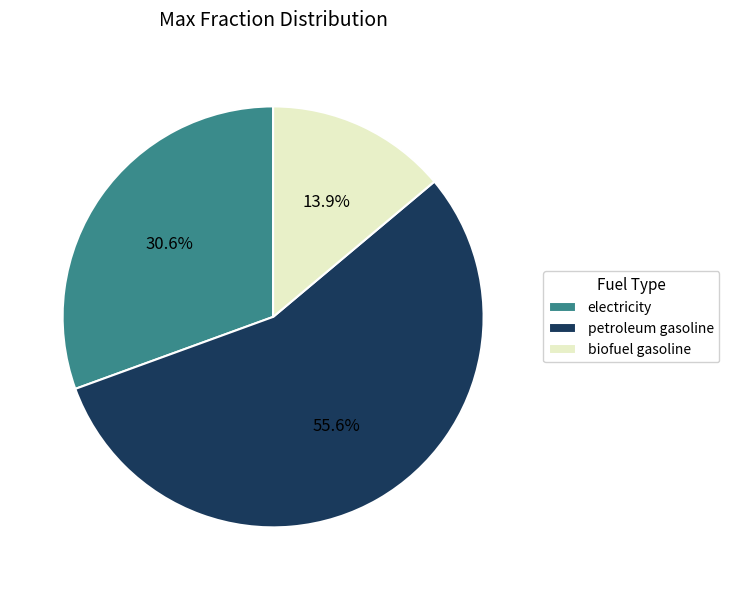

Rank the categories by value from highest to lowest.

petroleum gasoline, electricity, biofuel gasoline